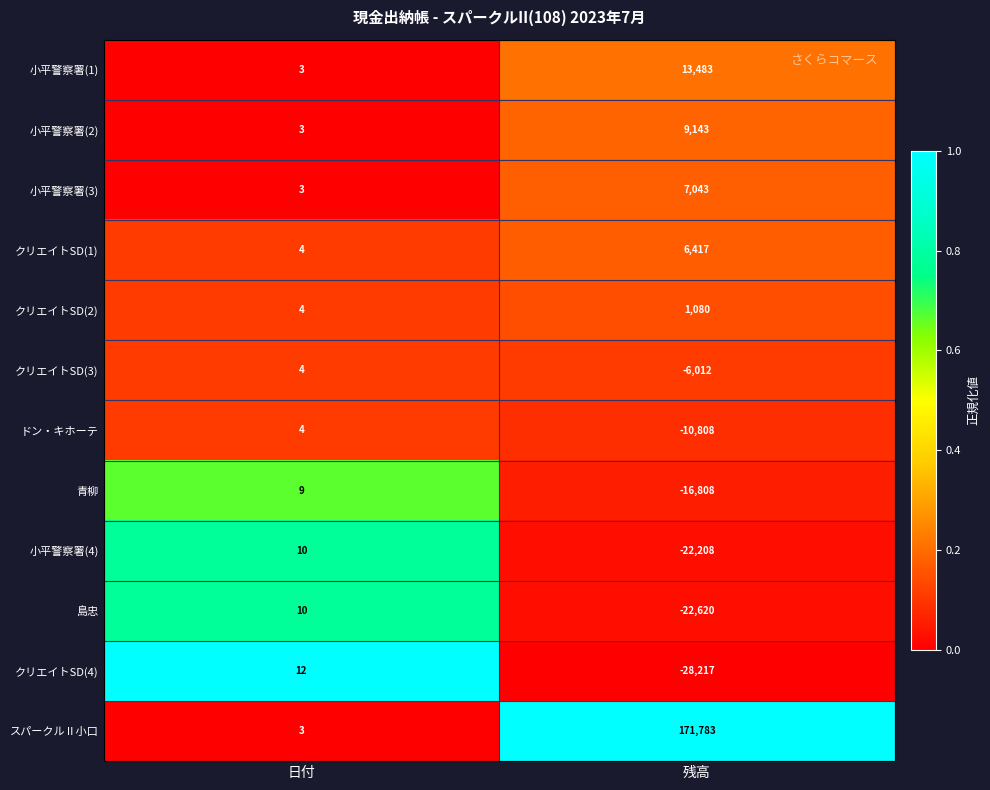

Which series changed the most between 日付 and 残高?

スパークルⅡ小口